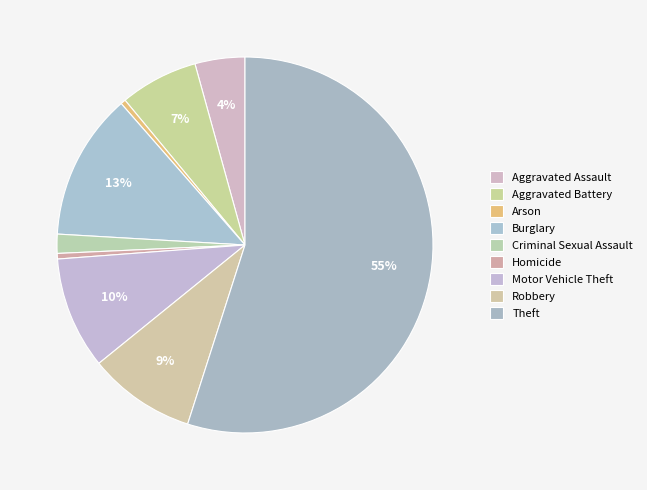

How many segments does this pie chart have?

9